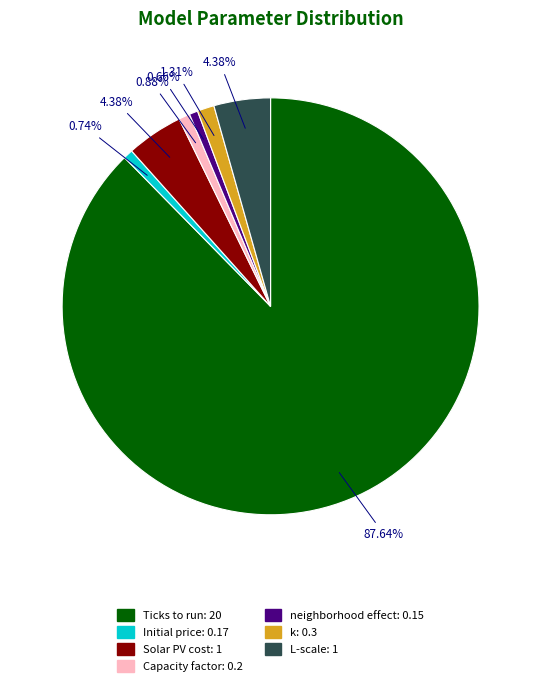

Between Ticks to run and k, which is larger?

Ticks to run